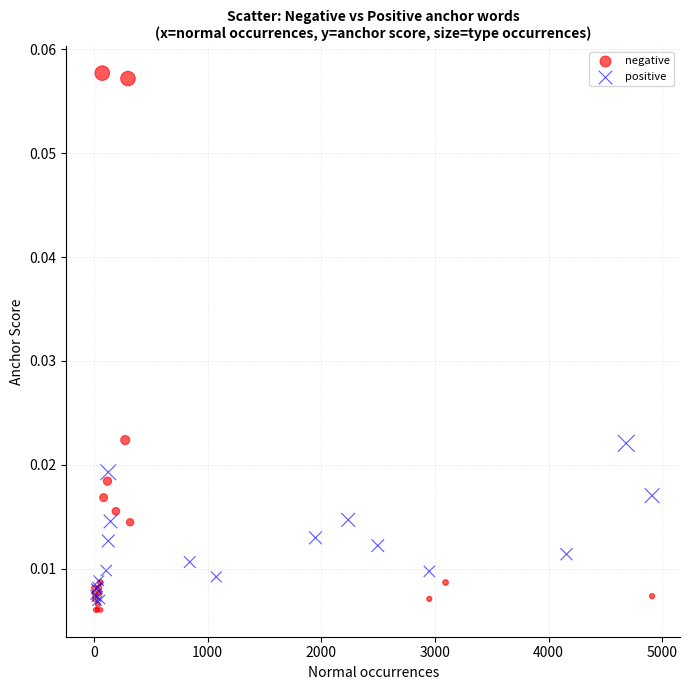

Which series reaches the maximum Y coordinate?

negative